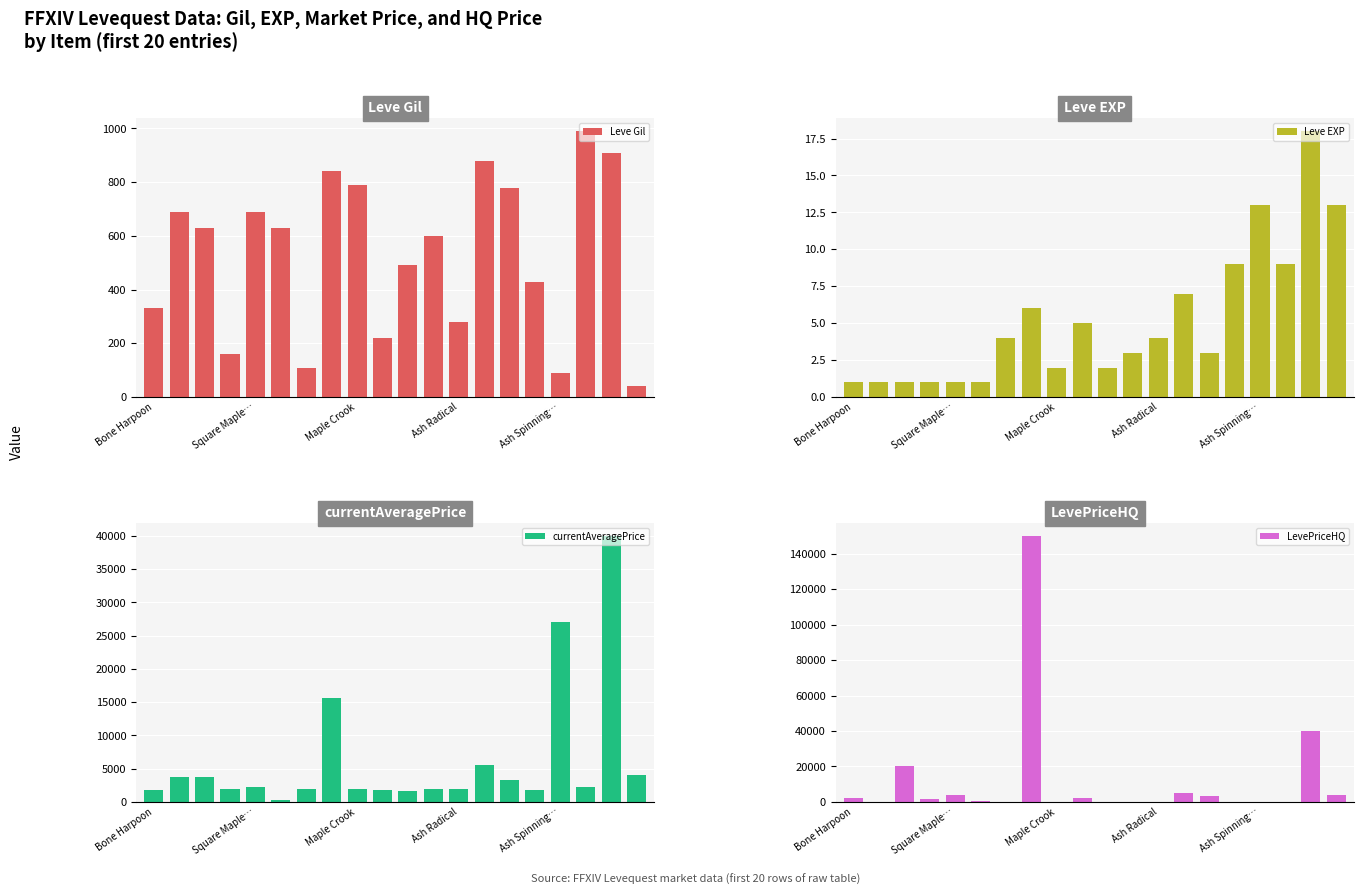

Are the bars horizontal?

No